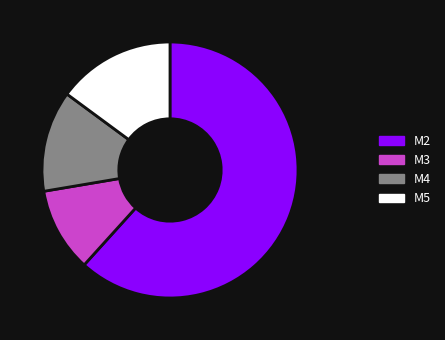

Rank the categories by value from highest to lowest.

M2, M5, M4, M3